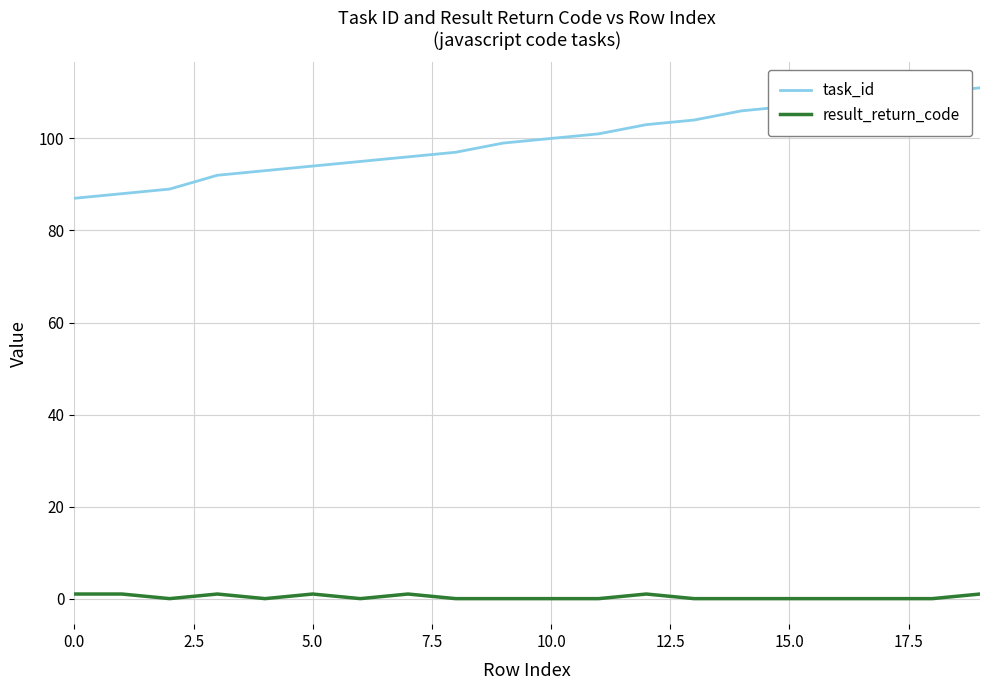

What is the difference between the maximum and minimum values in the task_id series?

24